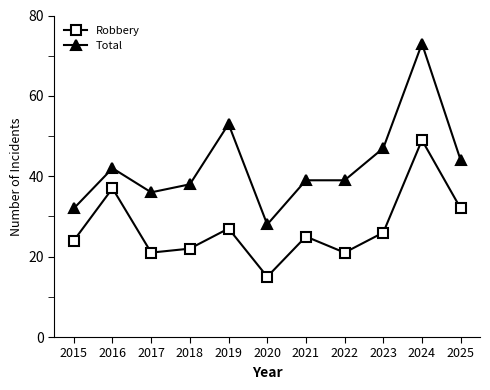

True or false: Total and Robbery intersect in this chart.

False